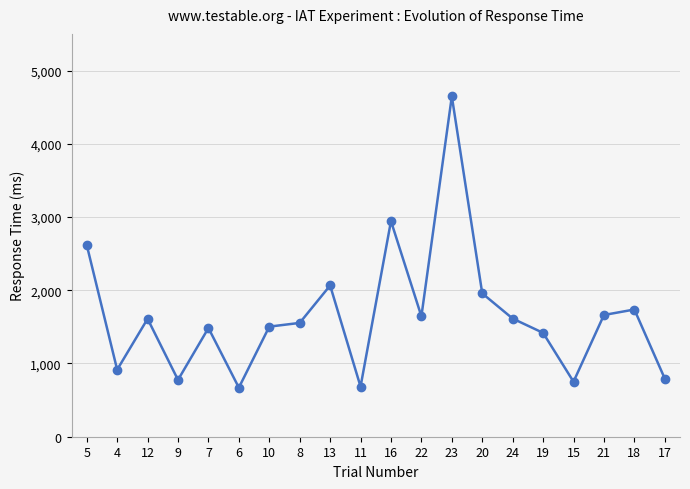

What is the sum of all values?

33045